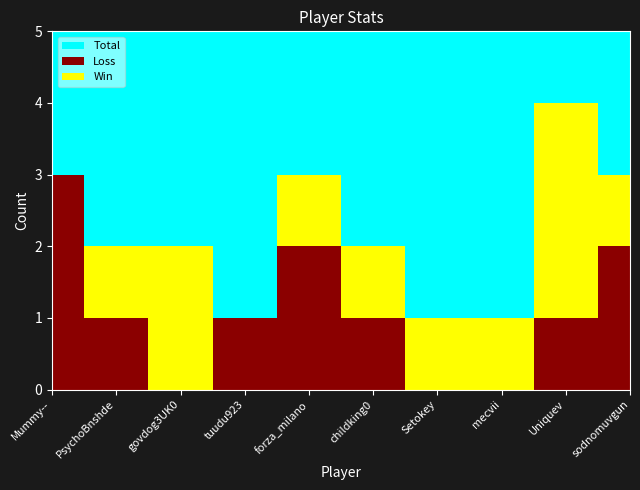

Which has a higher value, tuudu923 or PsychoBnshde?

PsychoBnshde